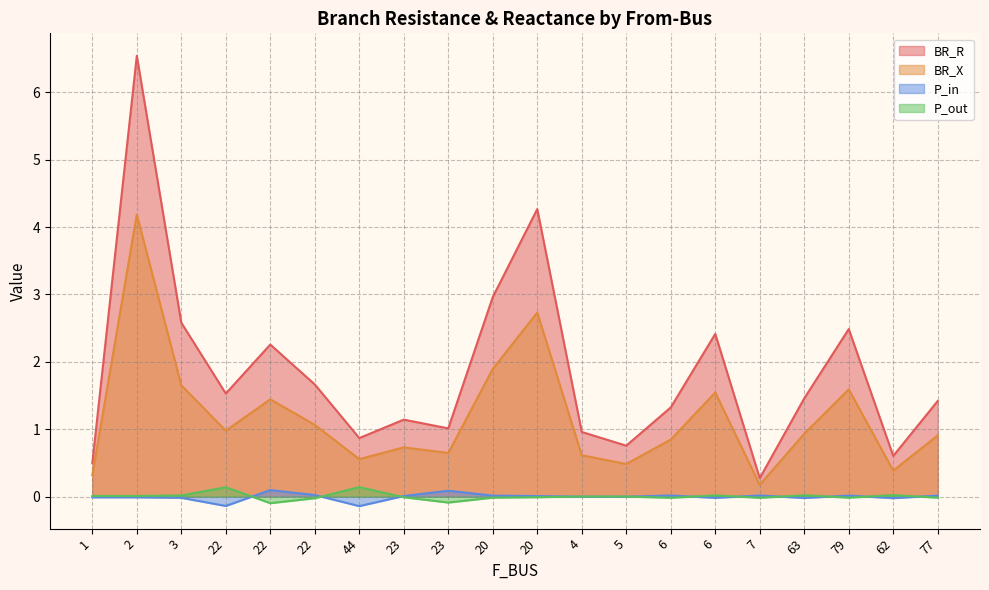

How many interior local valleys does the P_out series have?

5